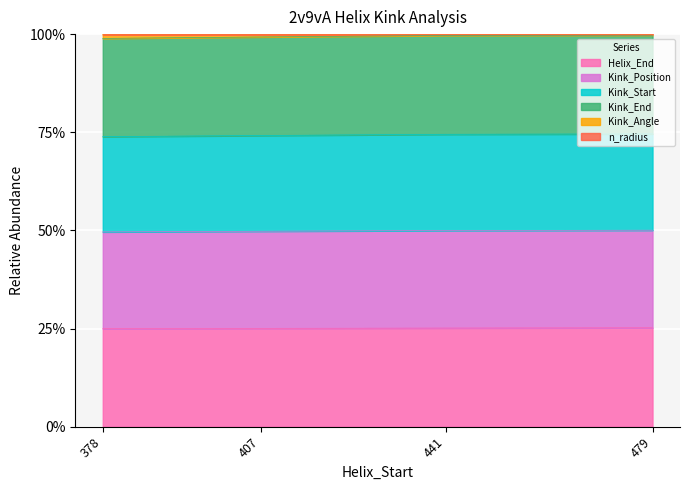

List the labels in order of Kink_Position value, largest first.

479, 441, 407, 378